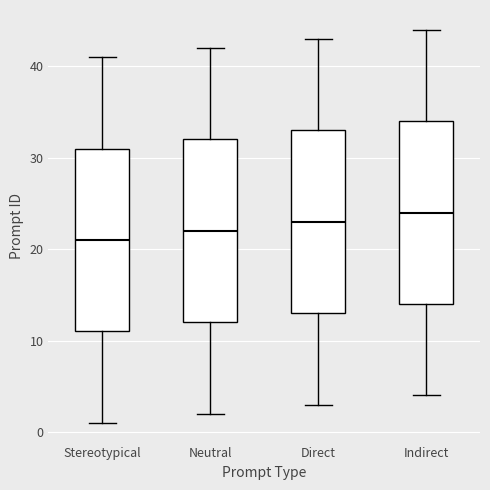

Reading left to right, read every box against the y-axis: the position of its median line, the range the box covers, and the ends of its whiskers. The values are not printed on the chart, so give them approximately, as read against the axis.

Stereotypical: median 21, box 11 to 31, whiskers 1 to 41
Neutral: median 22, box 12 to 32, whiskers 2 to 42
Direct: median 23, box 13 to 33, whiskers 3 to 43
Indirect: median 24, box 14 to 34, whiskers 4 to 44